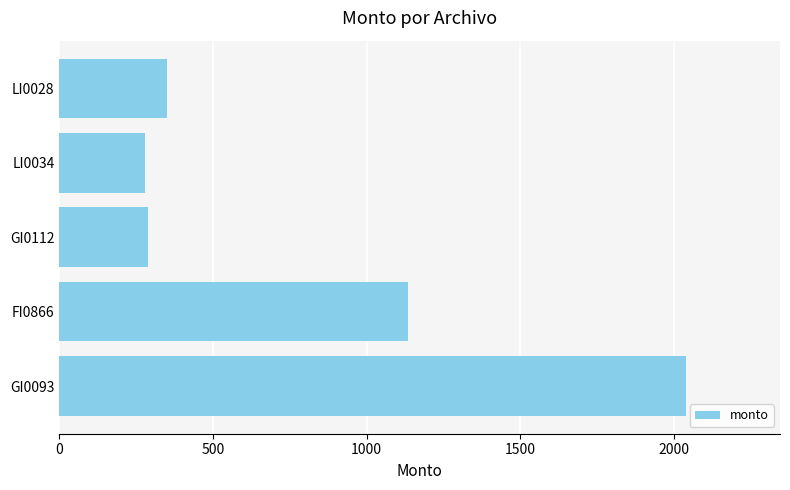

How many series are shown in this chart?

1